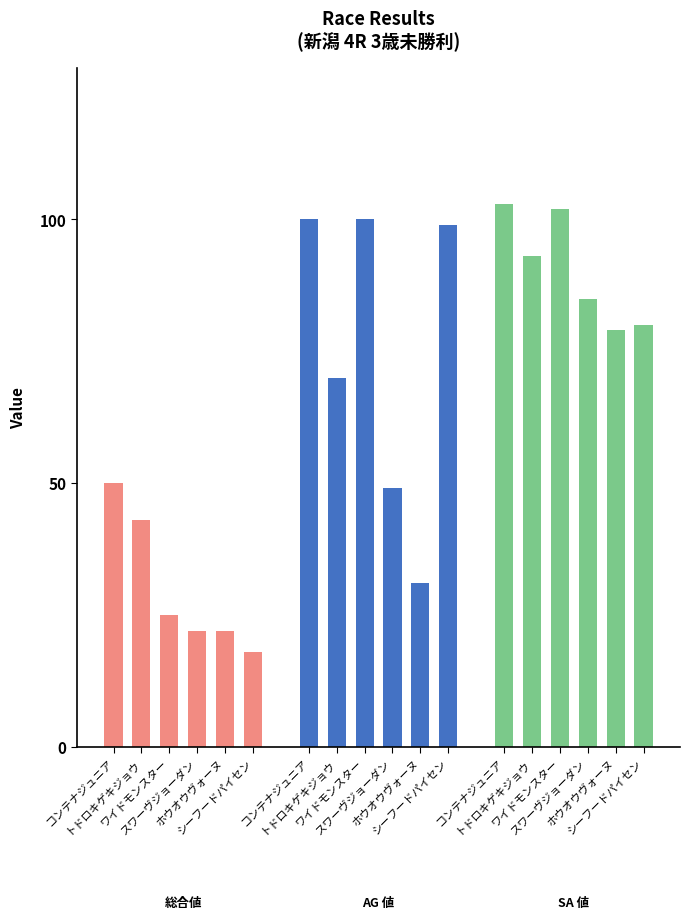

What is the greatest value displayed?

103